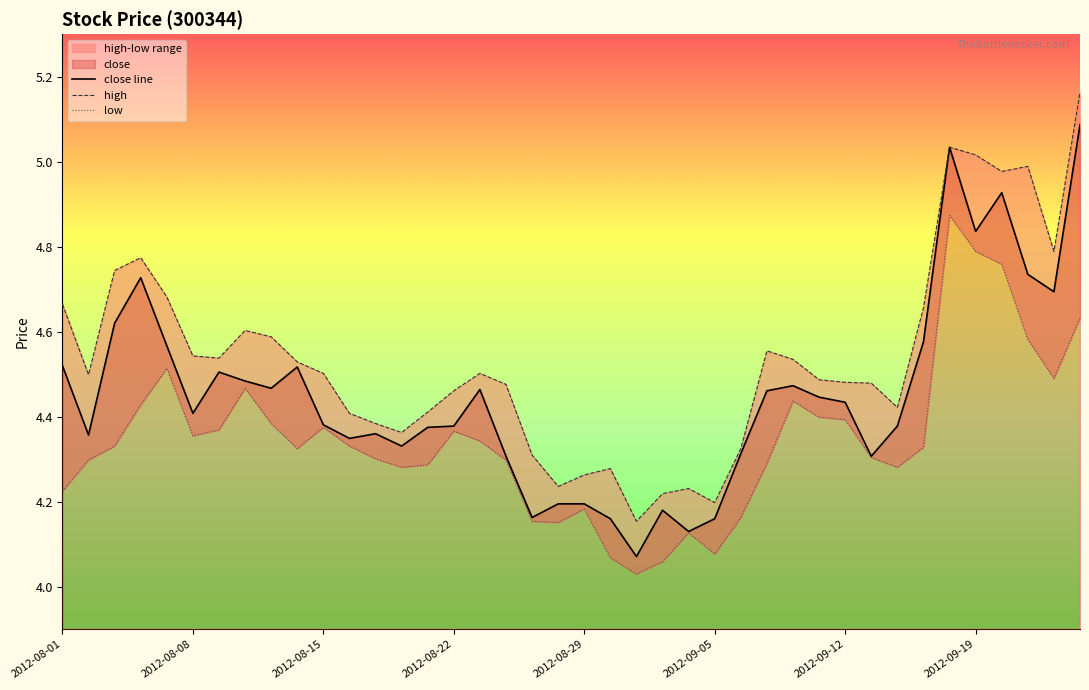

The value of close at 2012-09-21 is 6.7. True or false?

False